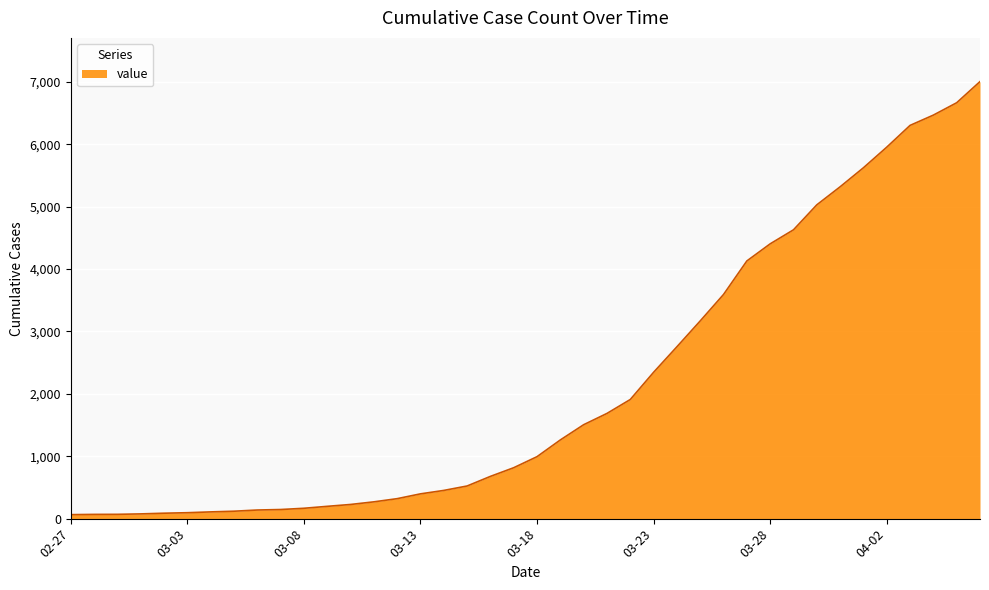

What is the difference between the maximum and minimum values?

6939